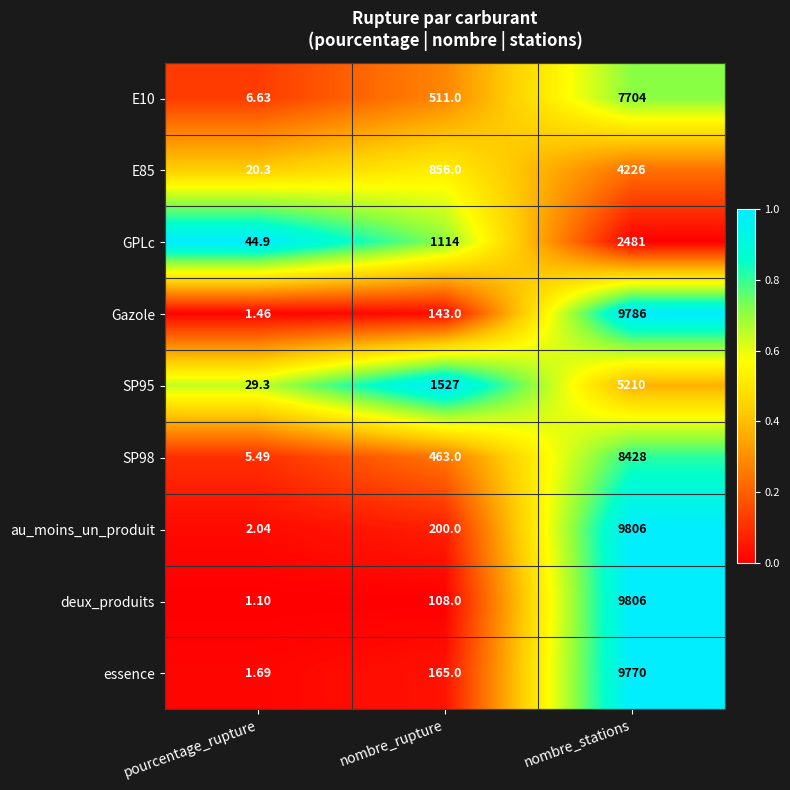

What is the total value across all series at pourcentage_rupture?

112.9